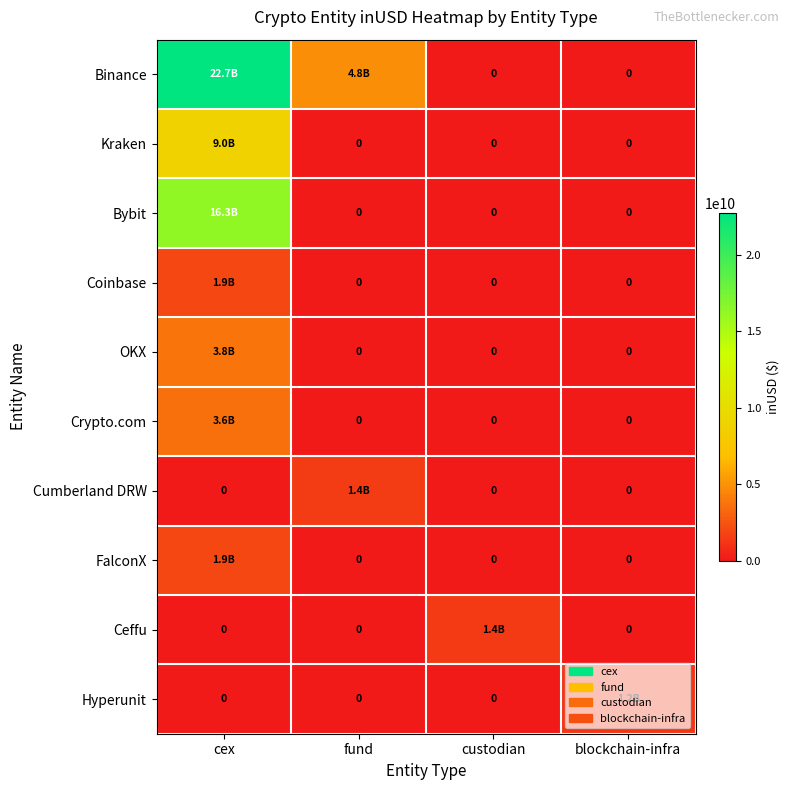

Rank the categories by OKX value from lowest to highest.

fund, custodian, blockchain-infra, cex